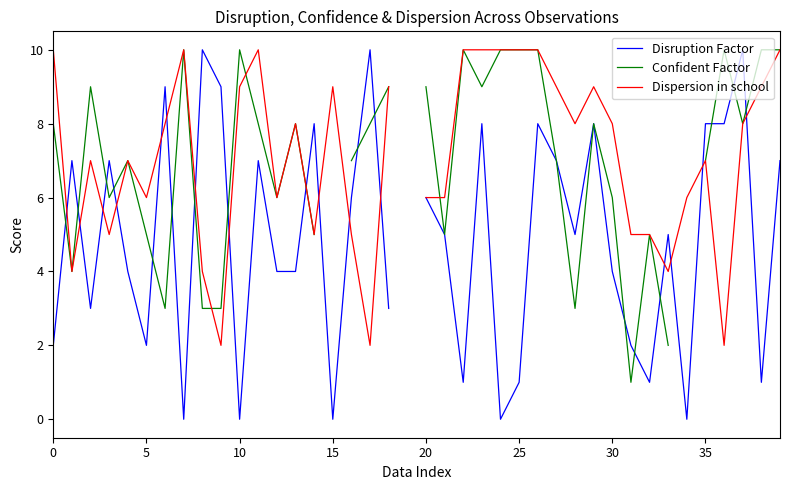

At 16, list the series in order from largest to smallest.

Confident Factor, Disruption Factor, Dispersion in school